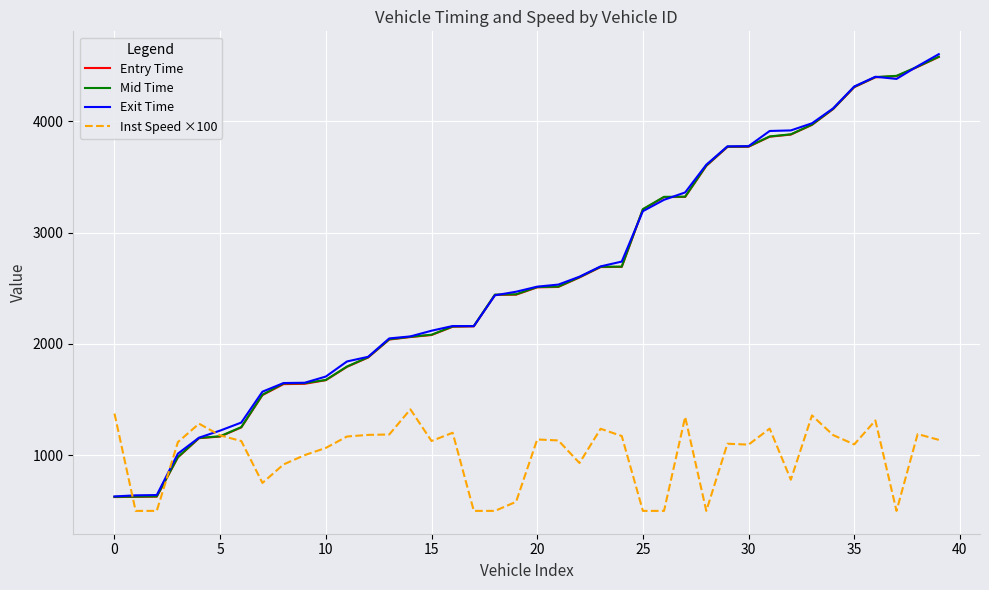

What is the greatest value displayed?

4602.1